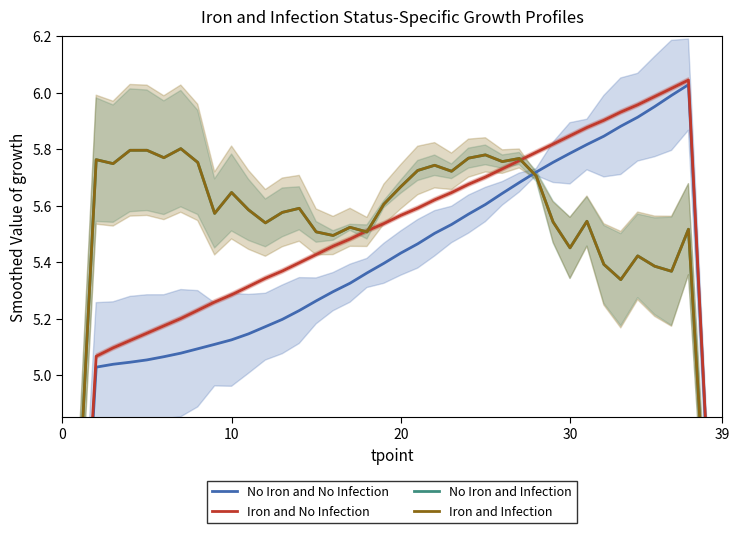

List the series in order of their peak value, highest first.

Iron and No Infection, No Iron and No Infection, No Iron and Infection, Iron and Infection